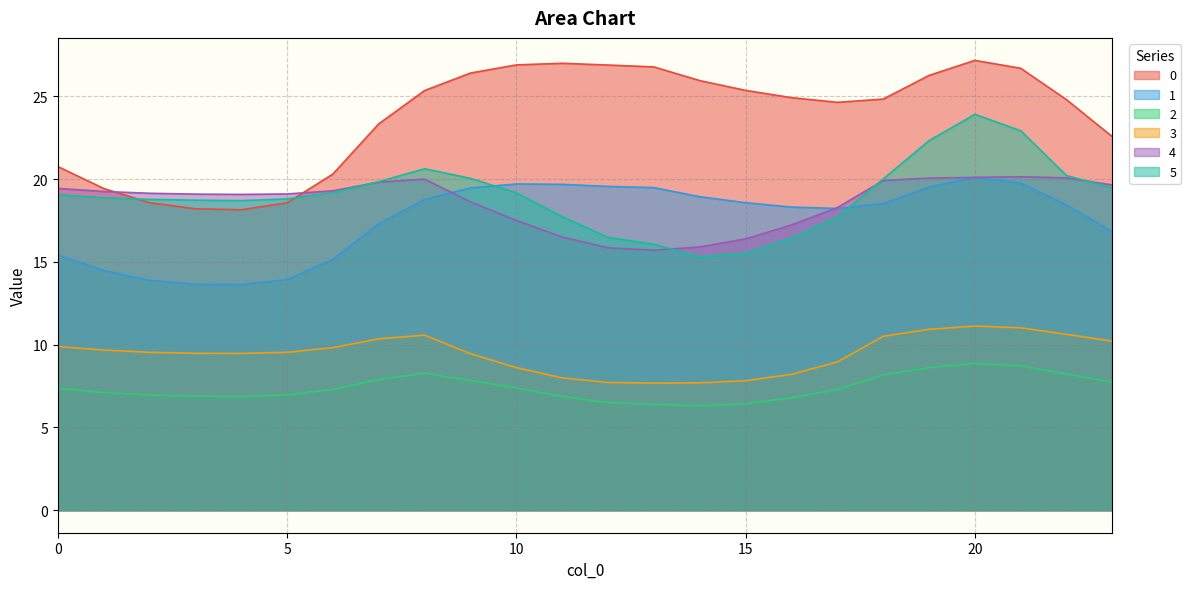

Reading left to right, list all the values displayed in this chart.

0: 0=20.8	1=19.4	2=18.6	3=18.2	4=18.2	5=18.6	6=20.3	7=23.3	8=25.4	9=26.4	10=26.9	11=27.0	12=26.9	13=26.8	14=26.0	15=25.4	16=24.9	17=24.6	18=24.8	19=26.3	20=27.2	21=26.7	22=24.8	23=22.6
1: 0=15.4	1=14.5	2=13.9	3=13.7	4=13.6	5=13.9	6=15.2	7=17.3	8=18.8	9=19.5	10=19.7	11=19.7	12=19.6	13=19.5	14=18.9	15=18.6	16=18.3	17=18.2	18=18.5	19=19.5	20=20.1	21=19.8	22=18.4	23=16.8
2: 0=7.4	1=7.1	2=7.0	3=6.9	4=6.9	5=7.0	6=7.3	7=7.9	8=8.3	9=7.8	10=7.4	11=6.9	12=6.5	13=6.4	14=6.3	15=6.4	16=6.8	17=7.3	18=8.2	19=8.6	20=8.9	21=8.7	22=8.2	23=7.7
3: 0=9.9	1=9.7	2=9.5	3=9.5	4=9.5	5=9.5	6=9.8	7=10.4	8=10.6	9=9.5	10=8.6	11=8.0	12=7.7	13=7.7	14=7.7	15=7.8	16=8.2	17=9.0	18=10.5	19=10.9	20=11.1	21=11.0	22=10.6	23=10.2
4: 0=19.4	1=19.3	2=19.2	3=19.1	4=19.1	5=19.1	6=19.3	7=19.8	8=20.0	9=18.6	10=17.5	11=16.5	12=15.9	13=15.7	14=15.9	15=16.4	16=17.2	17=18.3	18=19.9	19=20.1	20=20.1	21=20.2	22=20.1	23=19.7
5: 0=19.1	1=18.9	2=18.8	3=18.7	4=18.7	5=18.8	6=19.2	7=19.9	8=20.6	9=20.1	10=19.2	11=17.7	12=16.5	13=16.1	14=15.3	15=15.5	16=16.4	17=17.7	18=20.0	19=22.3	20=23.9	21=22.9	22=20.2	23=19.5